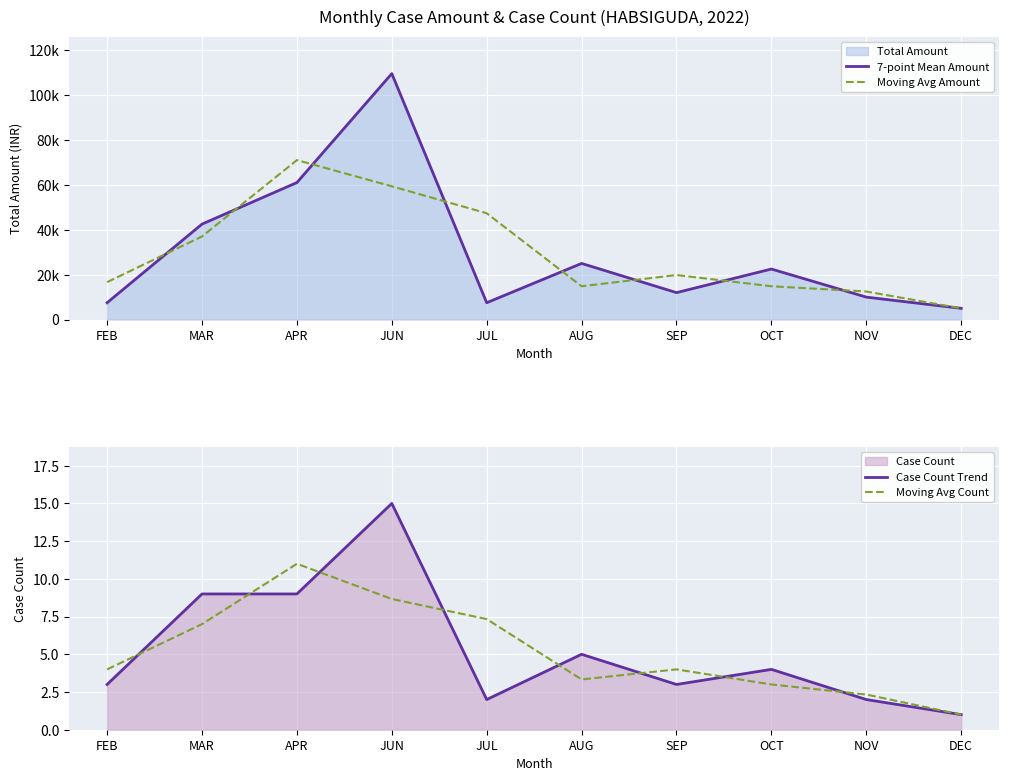

What position from the right is FEB?

10